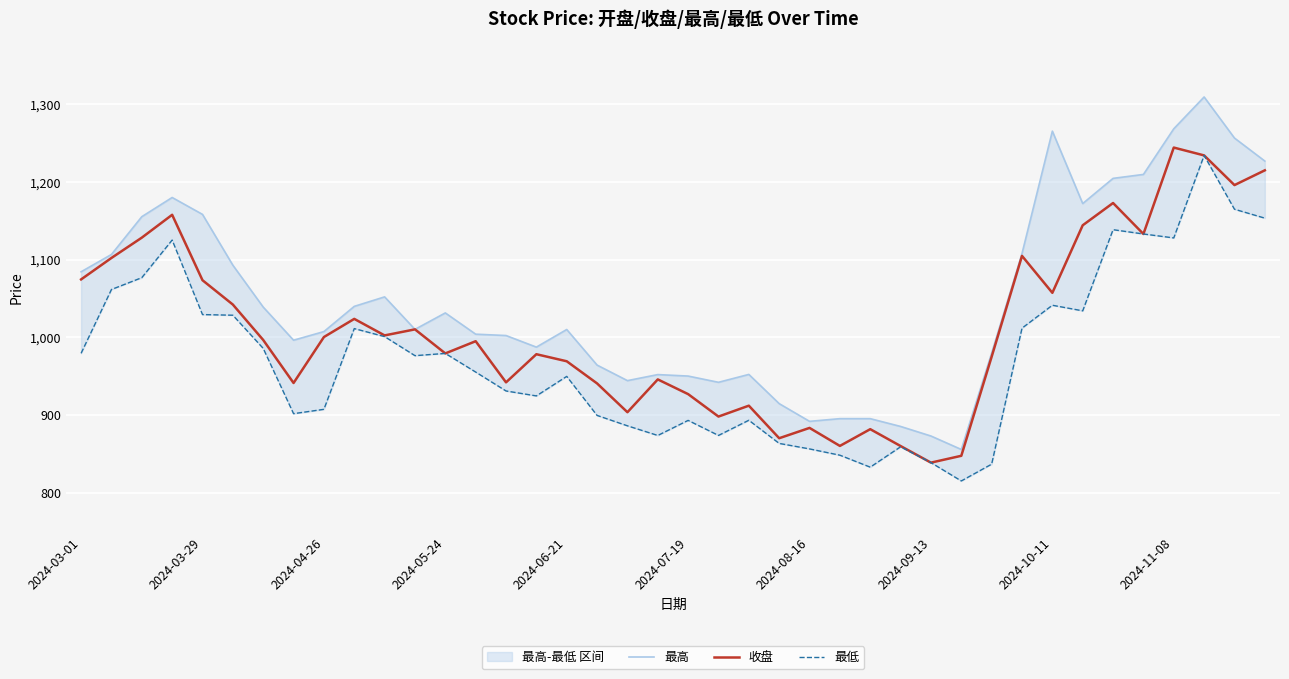

What is the average value of the 收盘 series?

1011.7